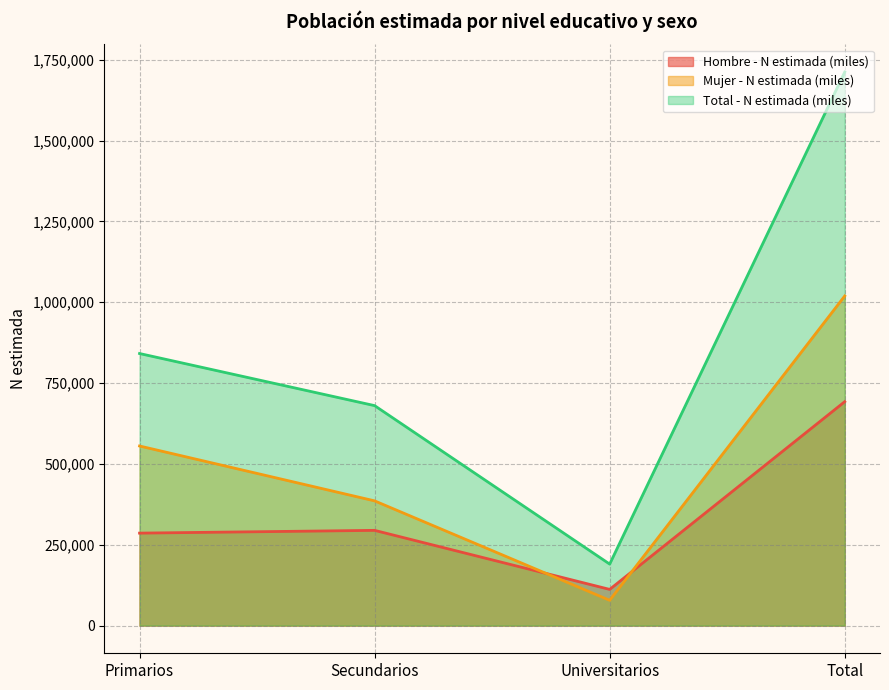

Which series changed the most between Primarios and Secundarios?

Mujer - N estimada (miles)